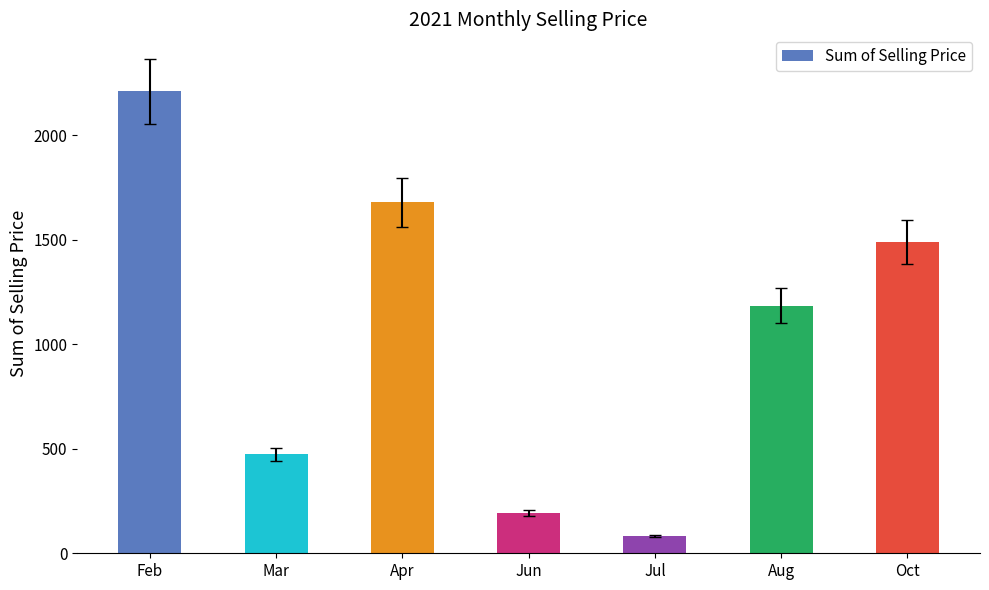

List the labels in order of value, smallest first.

Jul, Jun, Mar, Aug, Oct, Apr, Feb